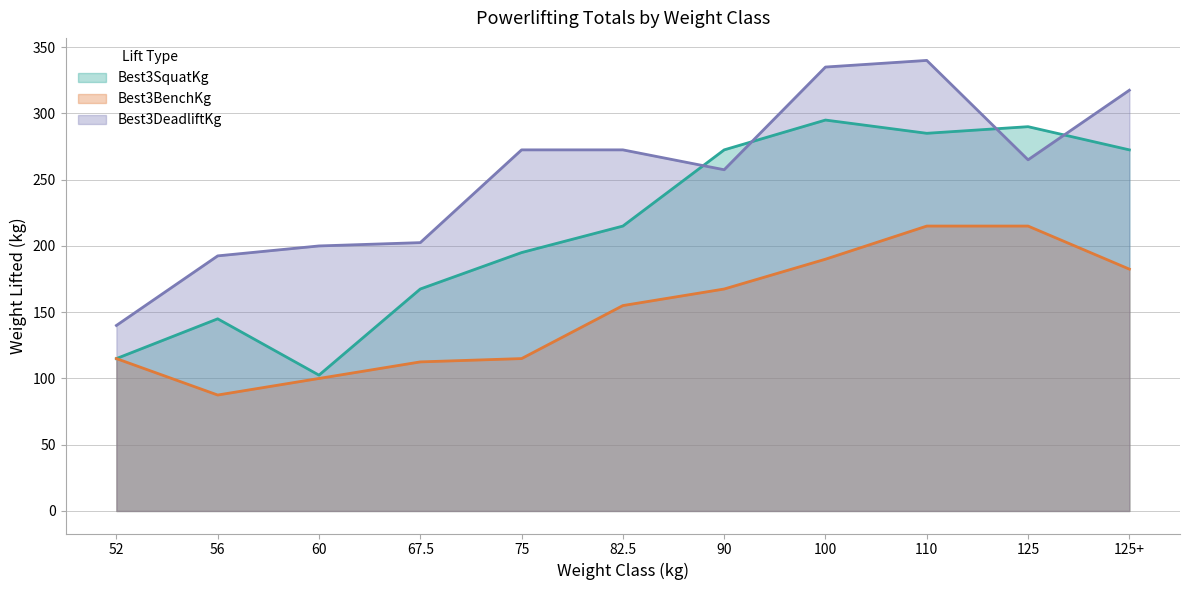

Which series has the largest total across all categories?

Best3DeadliftKg